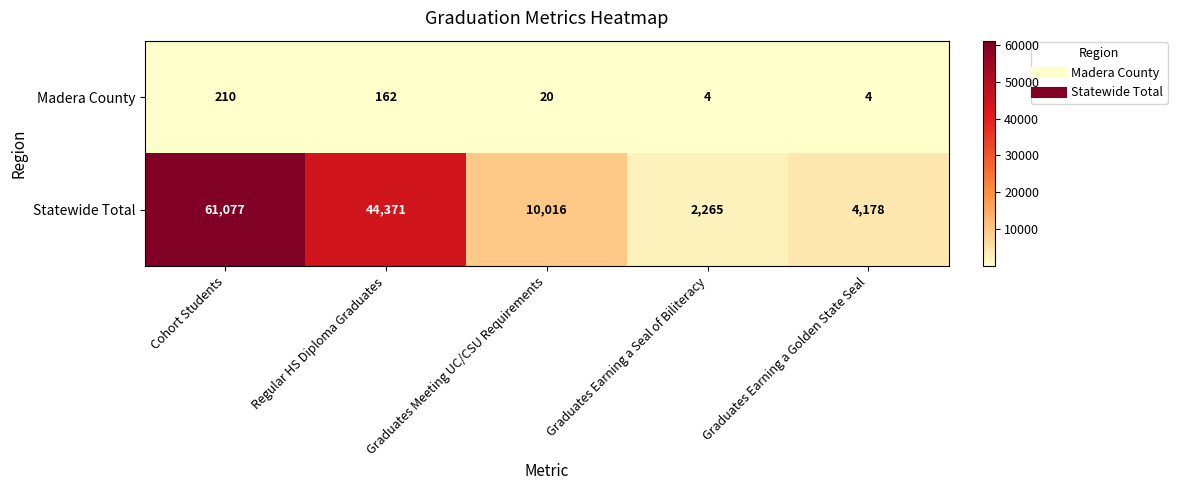

What is the total value across all series at Graduates Meeting UC/CSU Requirements?

10036